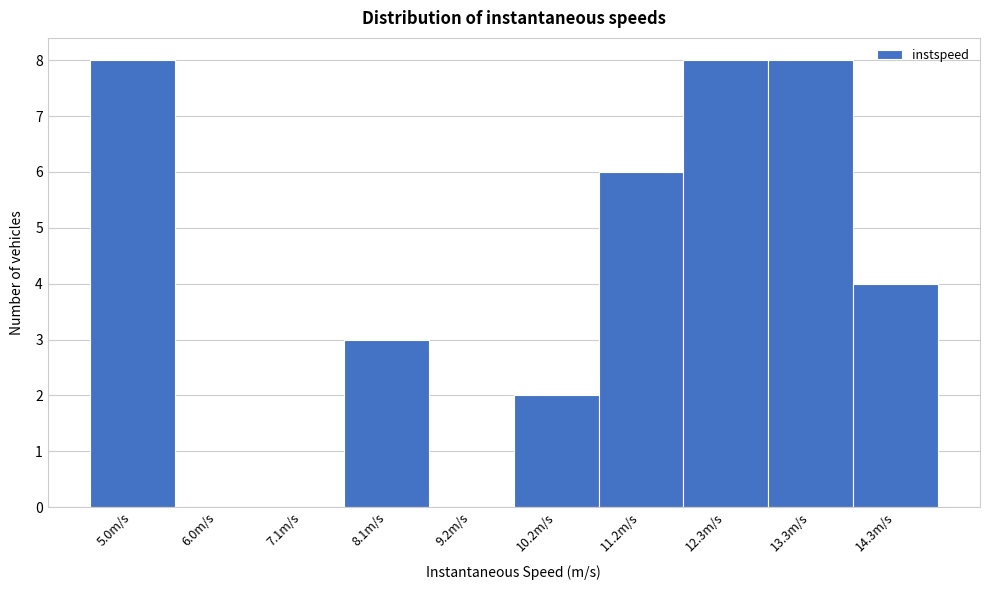

Reading right to left, extract all data points from this chart.

14.3m/s=4	13.3m/s=8	12.3m/s=8	11.2m/s=6	10.2m/s=2	9.2m/s=0	8.1m/s=3	7.1m/s=0	6.0m/s=0	5.0m/s=8